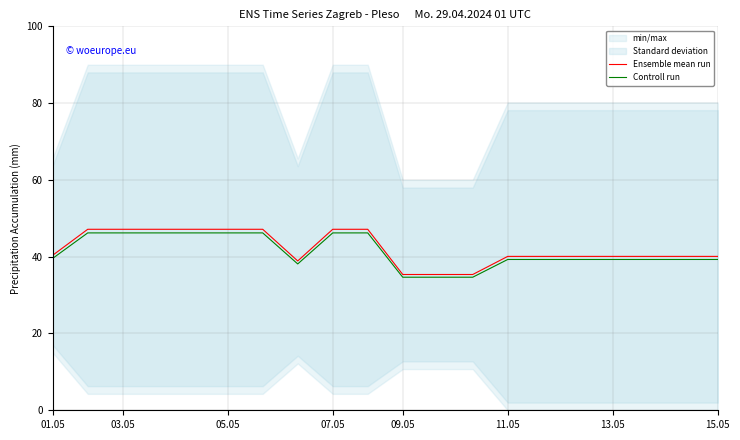

Which series has the largest total across all categories?

Ensemble mean run